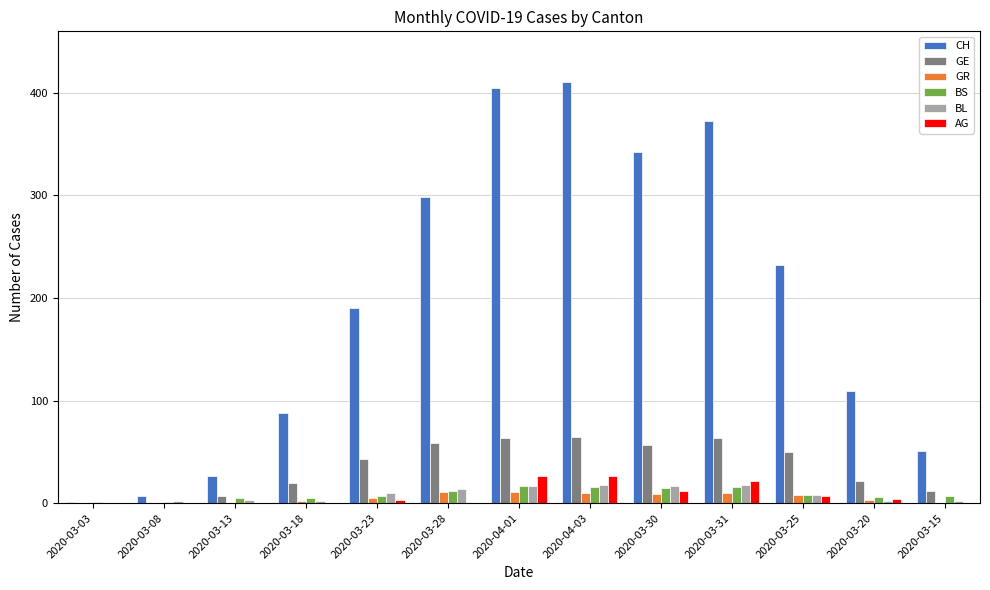

At which label is AG closest to 13?

2020-03-30